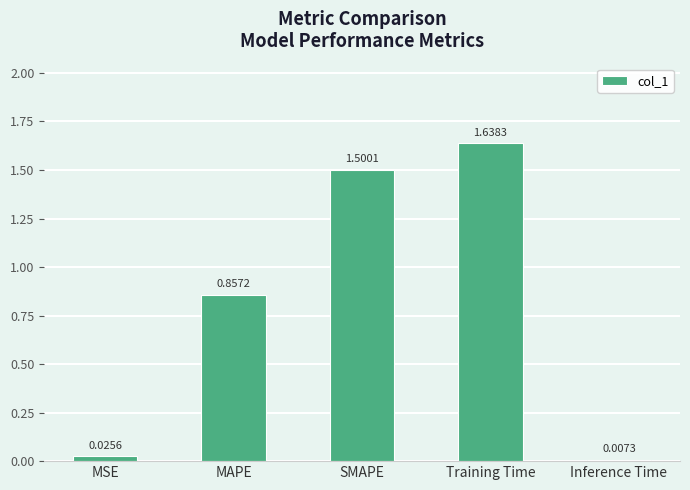

What is the sum of the values at MSE and Training Time?

1.7